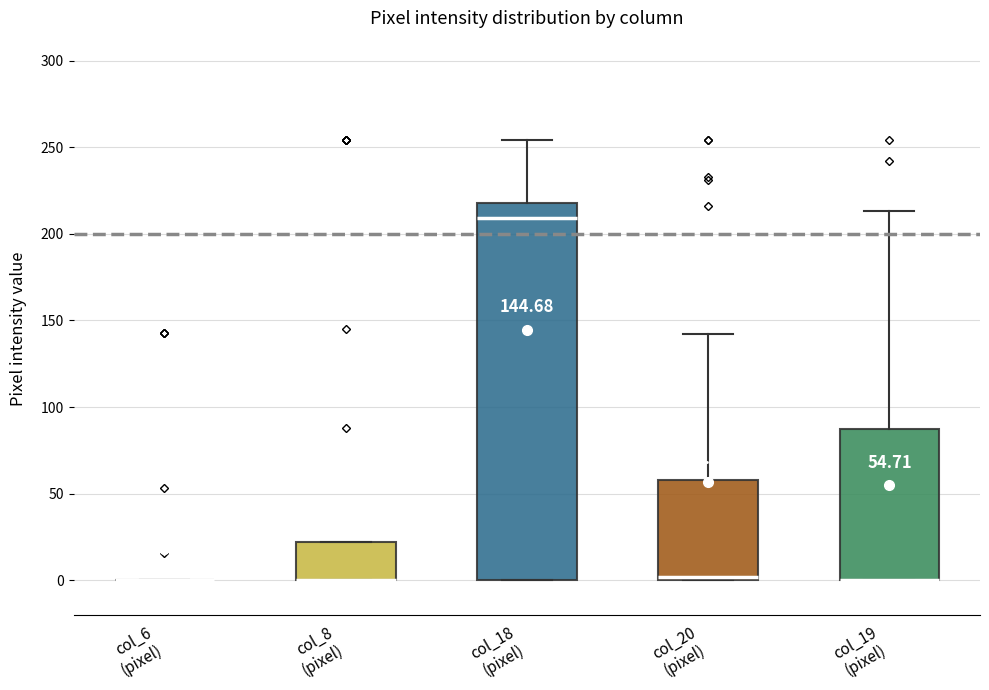

Which box is the tallest, from its lower edge to its upper edge?

col_18 (pixel)